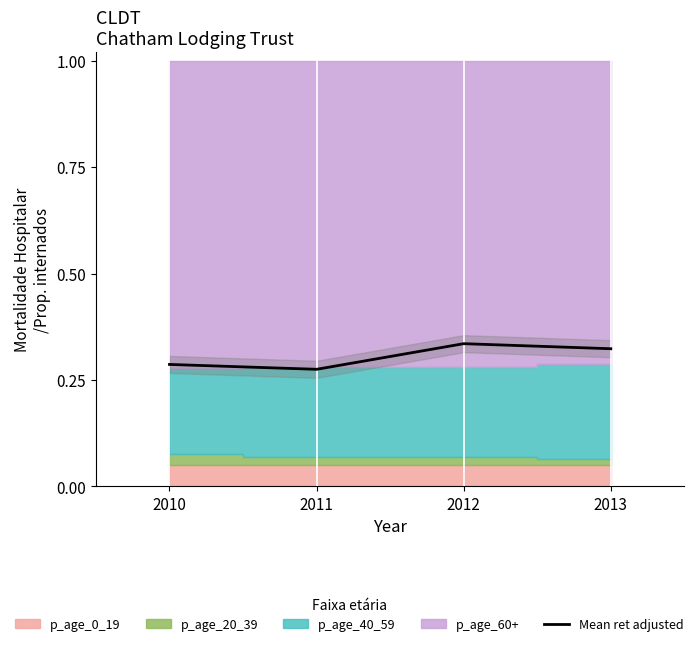

How many lines are shown in the chart?

1